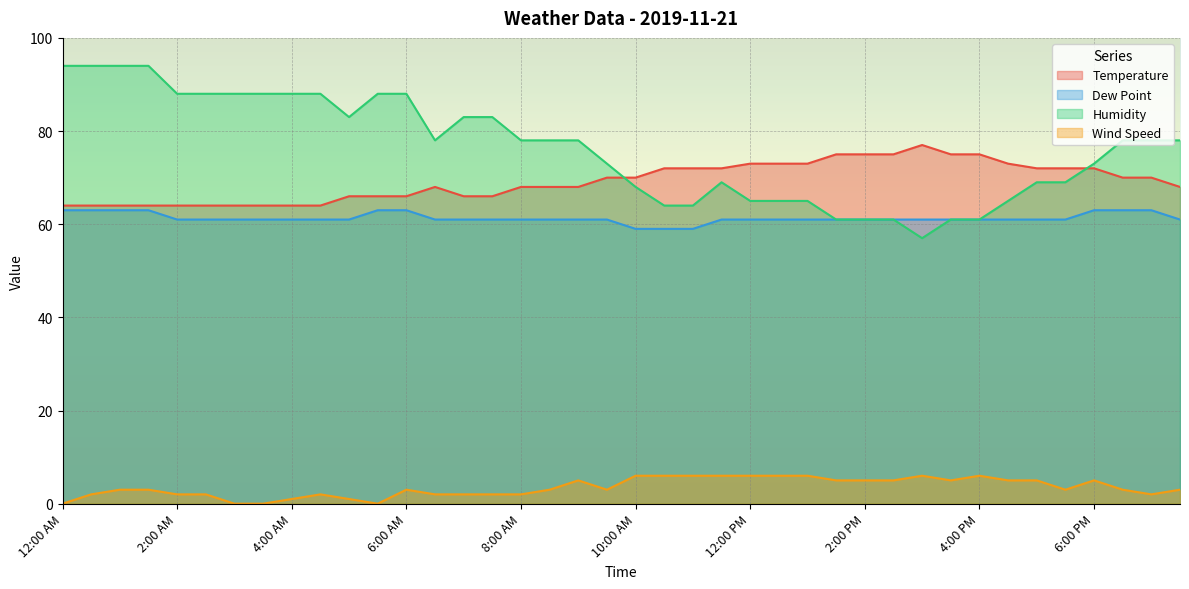

True or false: Temperature and Dew Point intersect in this chart.

False